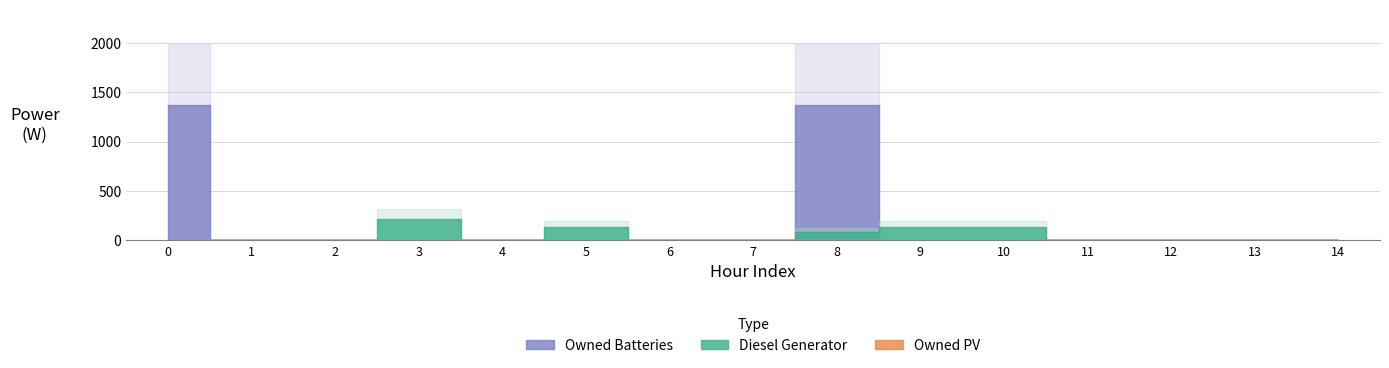

At how many categories does at least one series exceed 711?

2